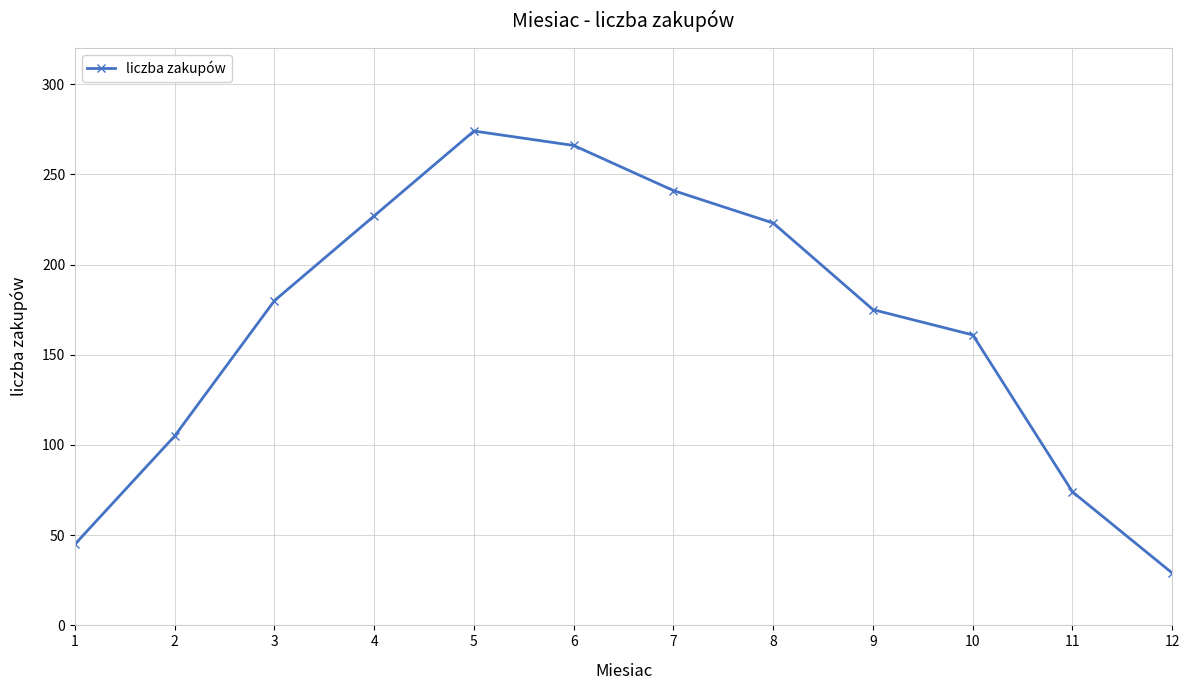

What value does the data have at 2?

105